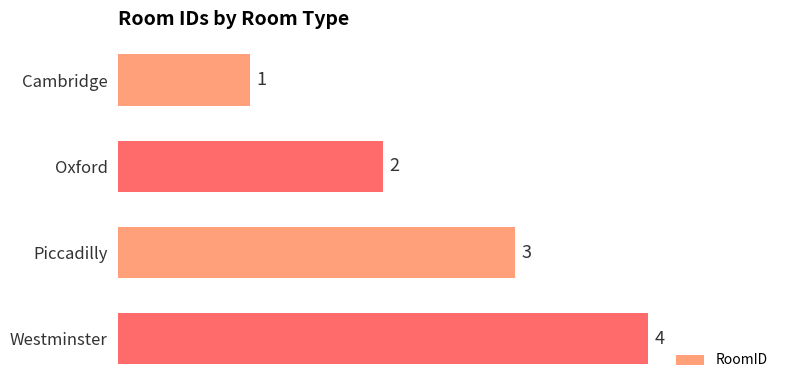

True or false: the data shows 3 at Piccadilly.

True